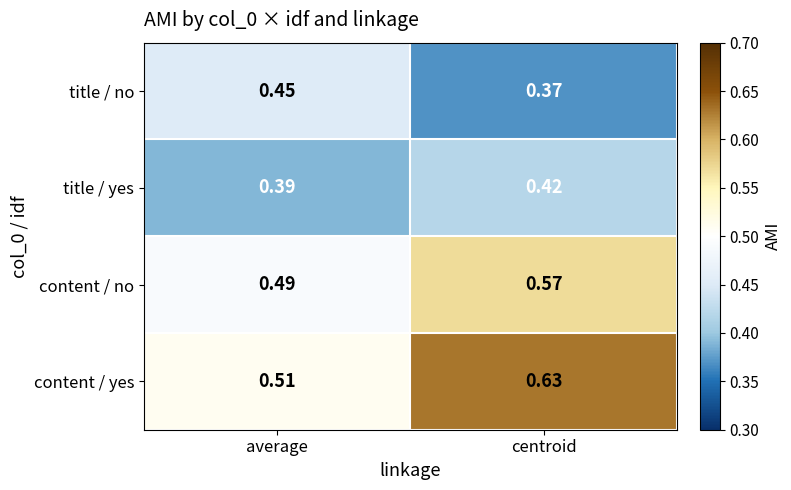

At which category does the chart reach its minimum across all series?

centroid